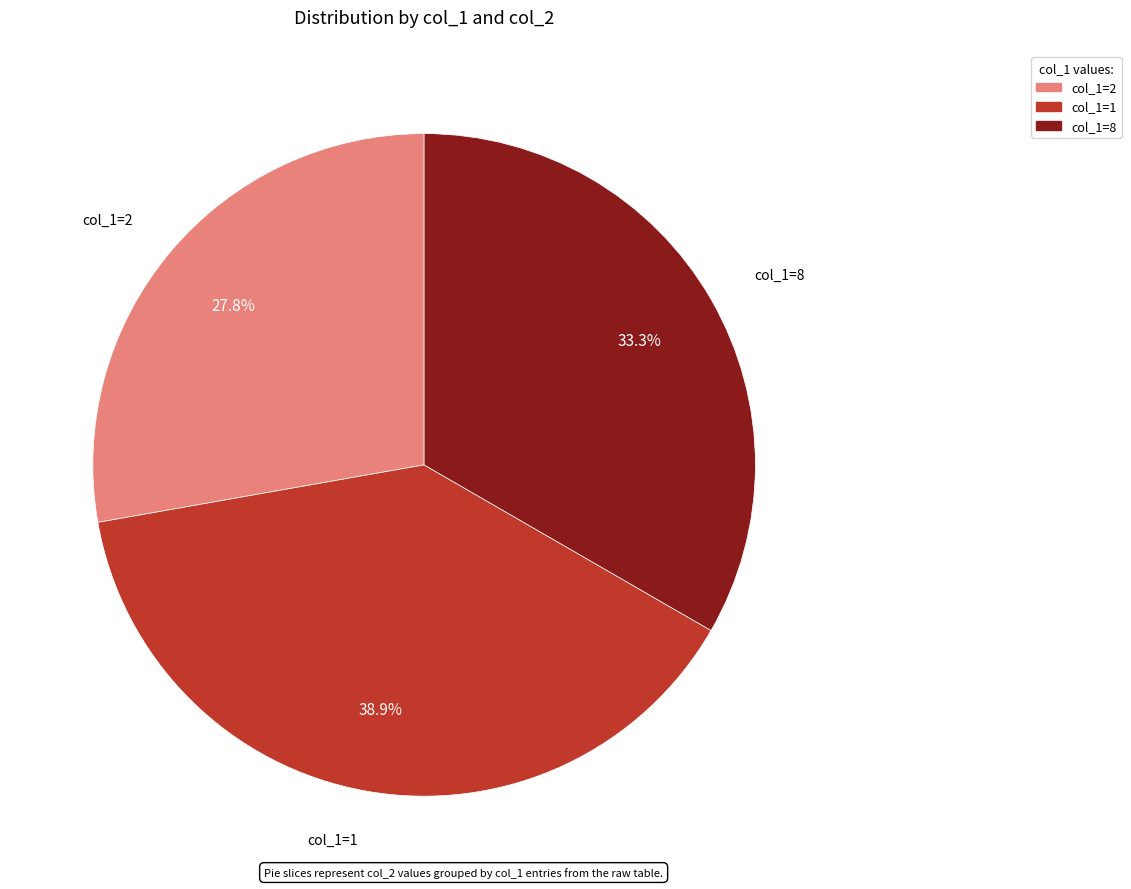

Is there any slice that represents more than half of the pie?

No